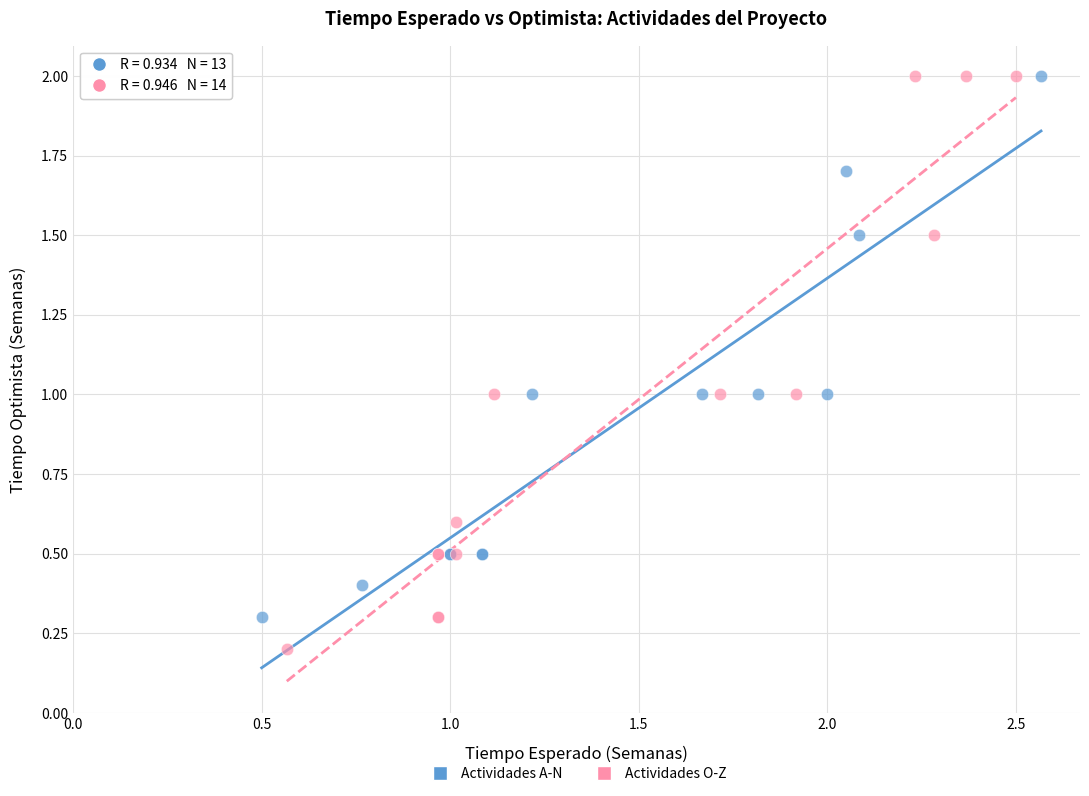

Which series has the largest Y range (max minus min)?

Actividades O-Z